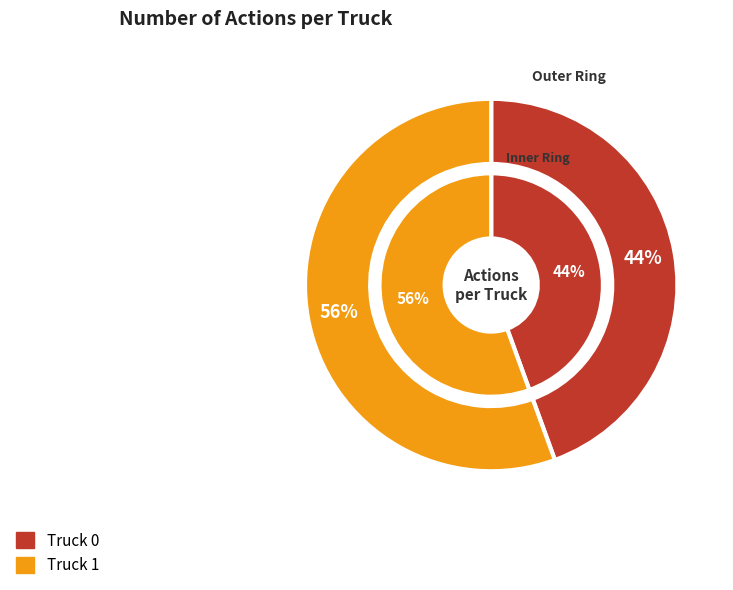

Count the number of slices in the pie.

2